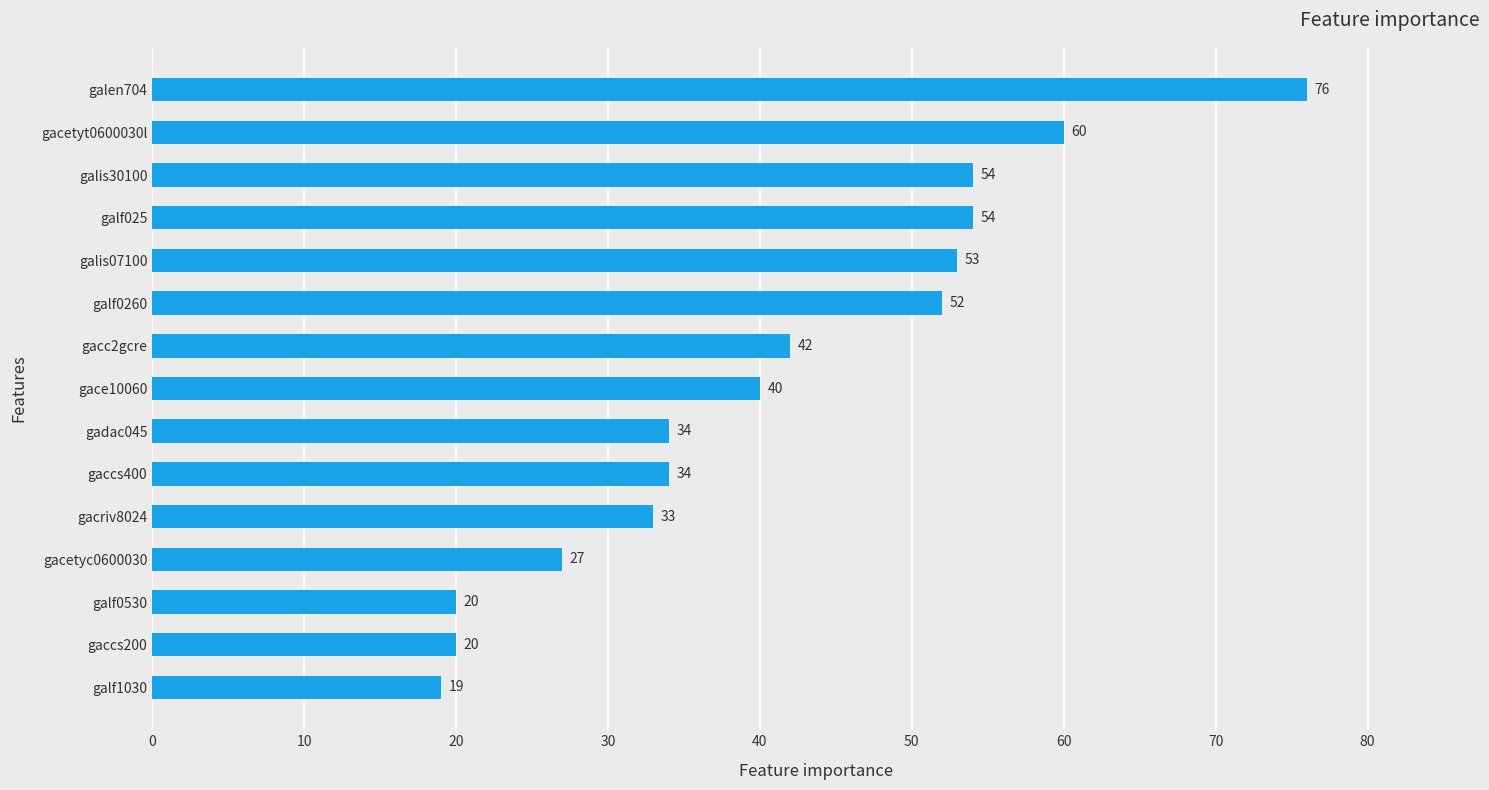

Which category has the lowest value across all series?

galf1030